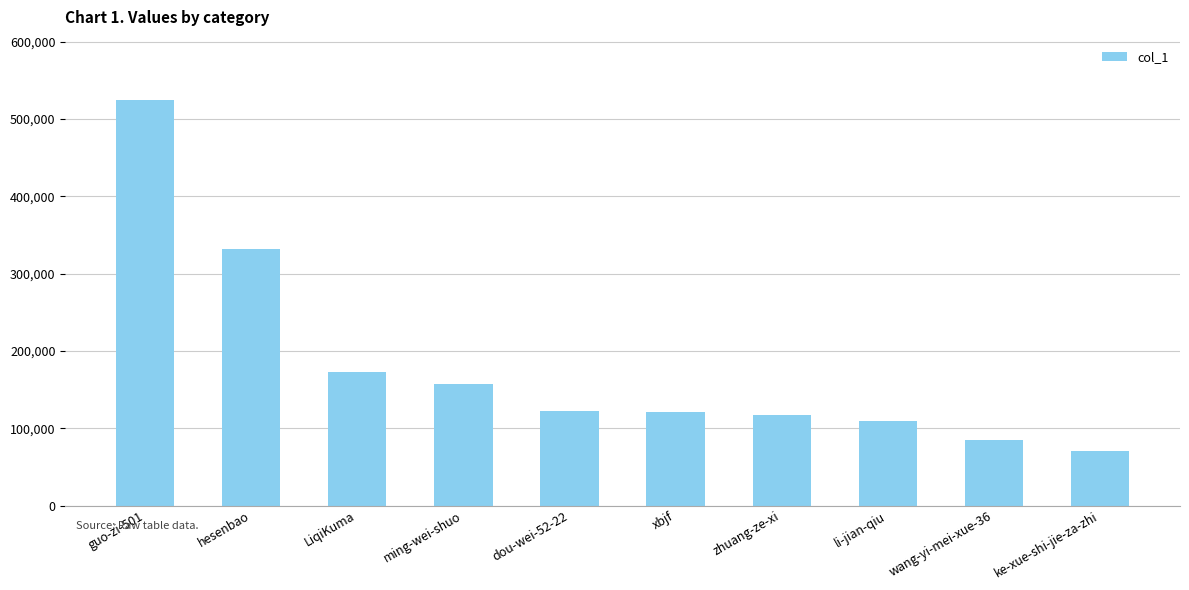

How many categories are shown in the chart?

10